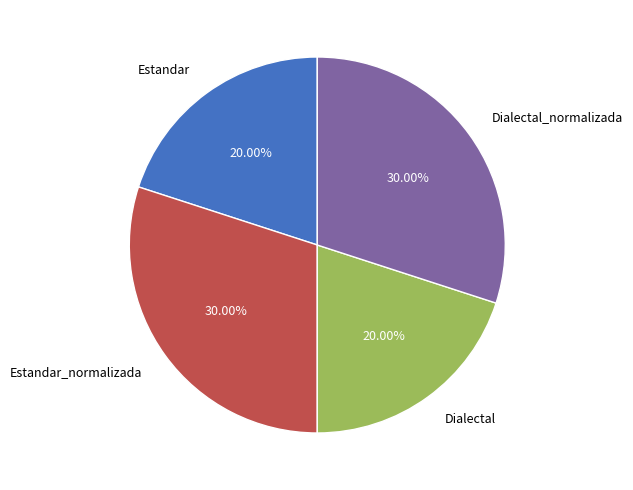

What is the ratio of the value at Dialectal_normalizada to the value at Estandar_normalizada?

1.0